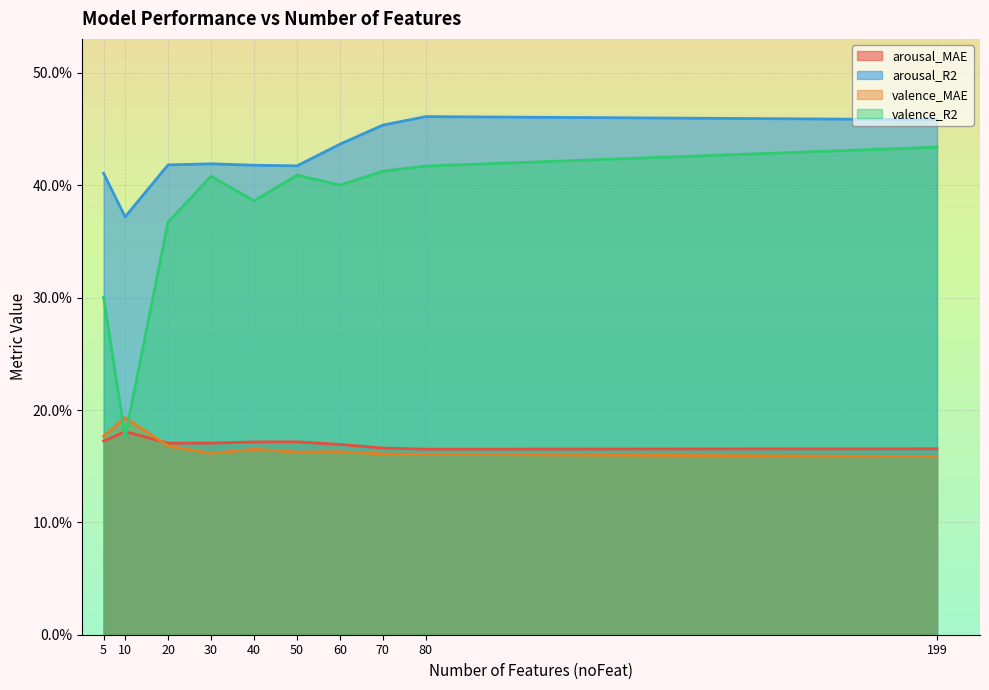

What is the greatest value displayed?

0.5